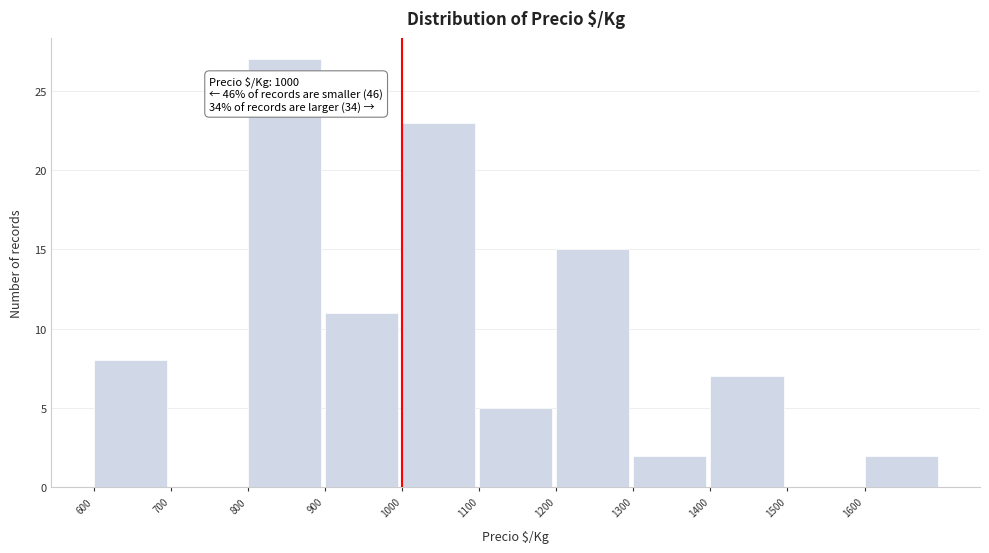

Over which range of the x-axis is the bar tallest?

800 to 900